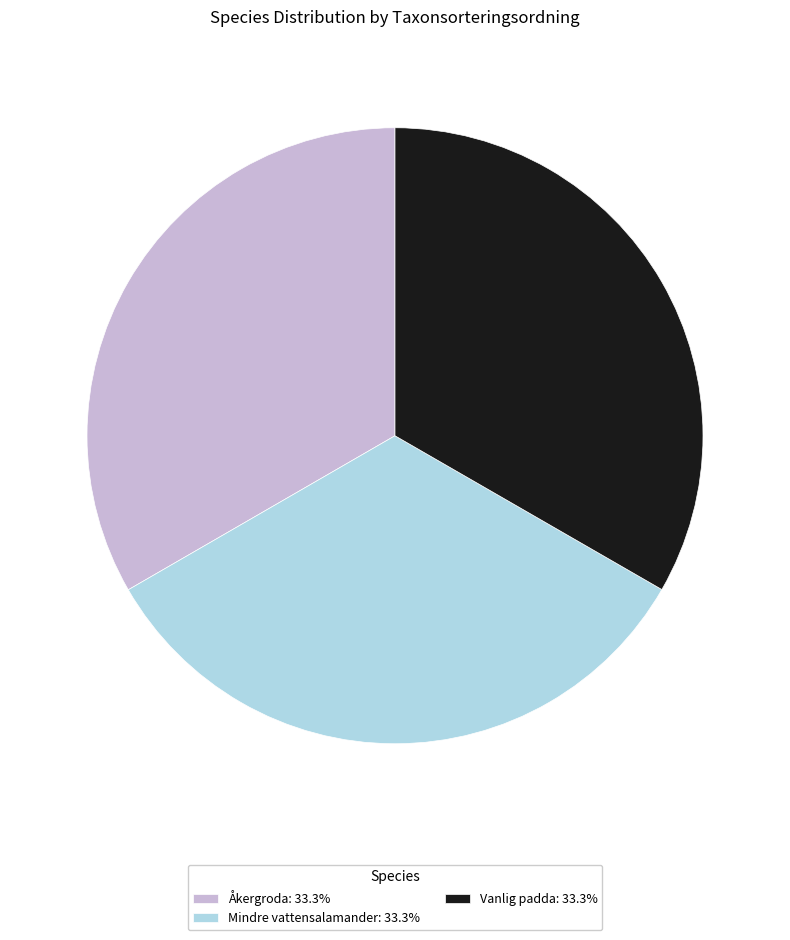

What is the ratio of the value at Vanlig padda: 33.3% to the value at Mindre vattensalamander: 33.3%?

1.0